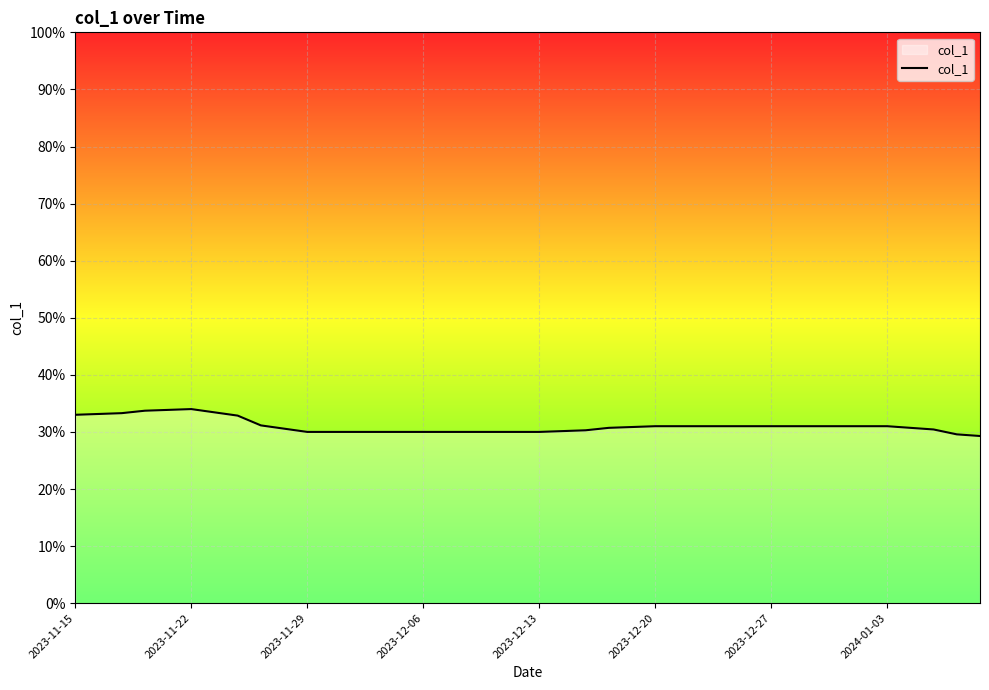

How many points are higher than both their immediate neighbors (excluding endpoints)?

1